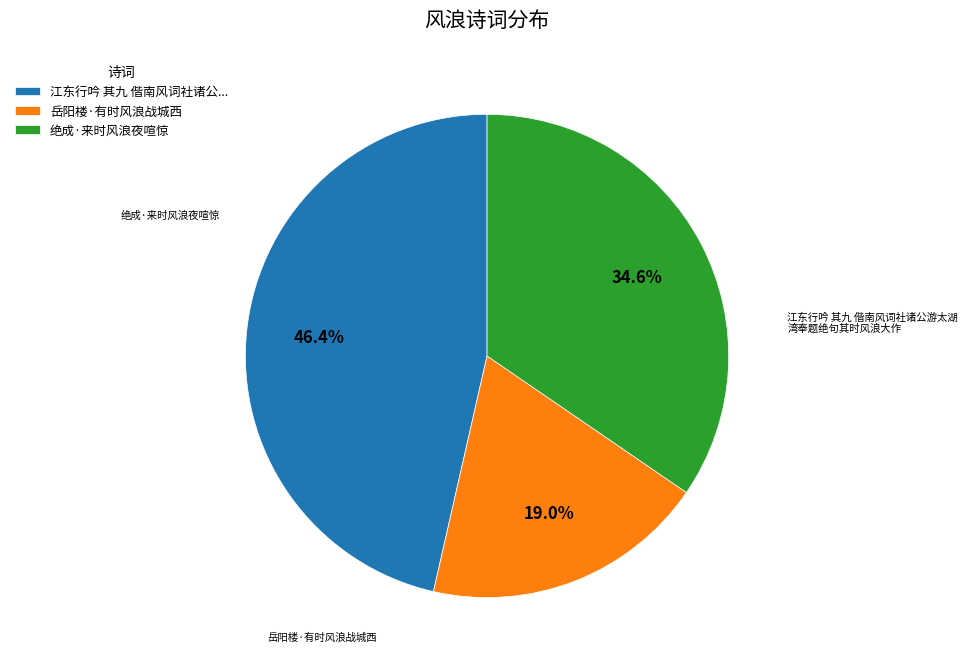

To the nearest percent, what is the average slice percentage?

33%